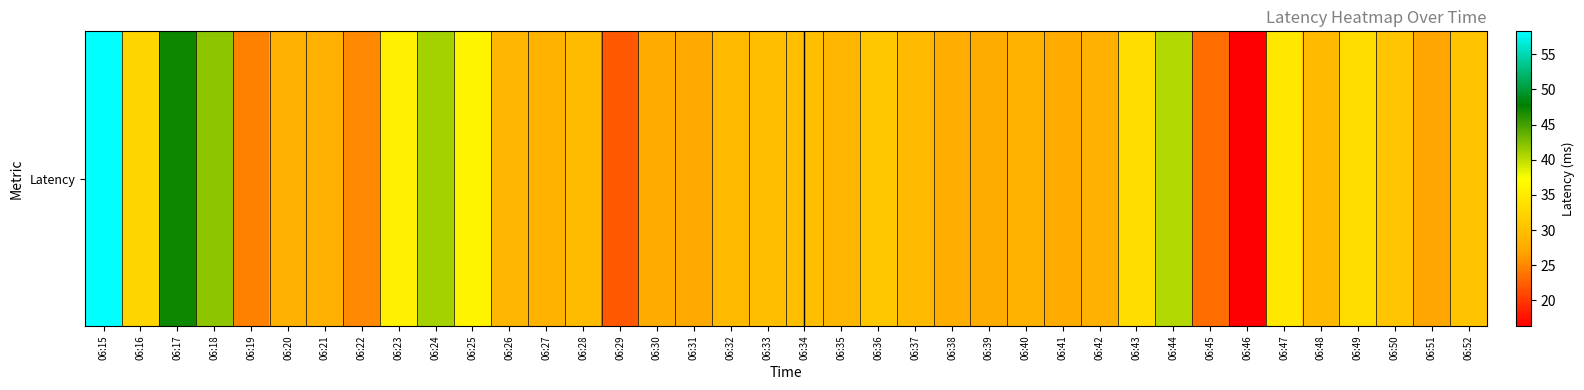

What is the maximum value shown in the chart?

58.3